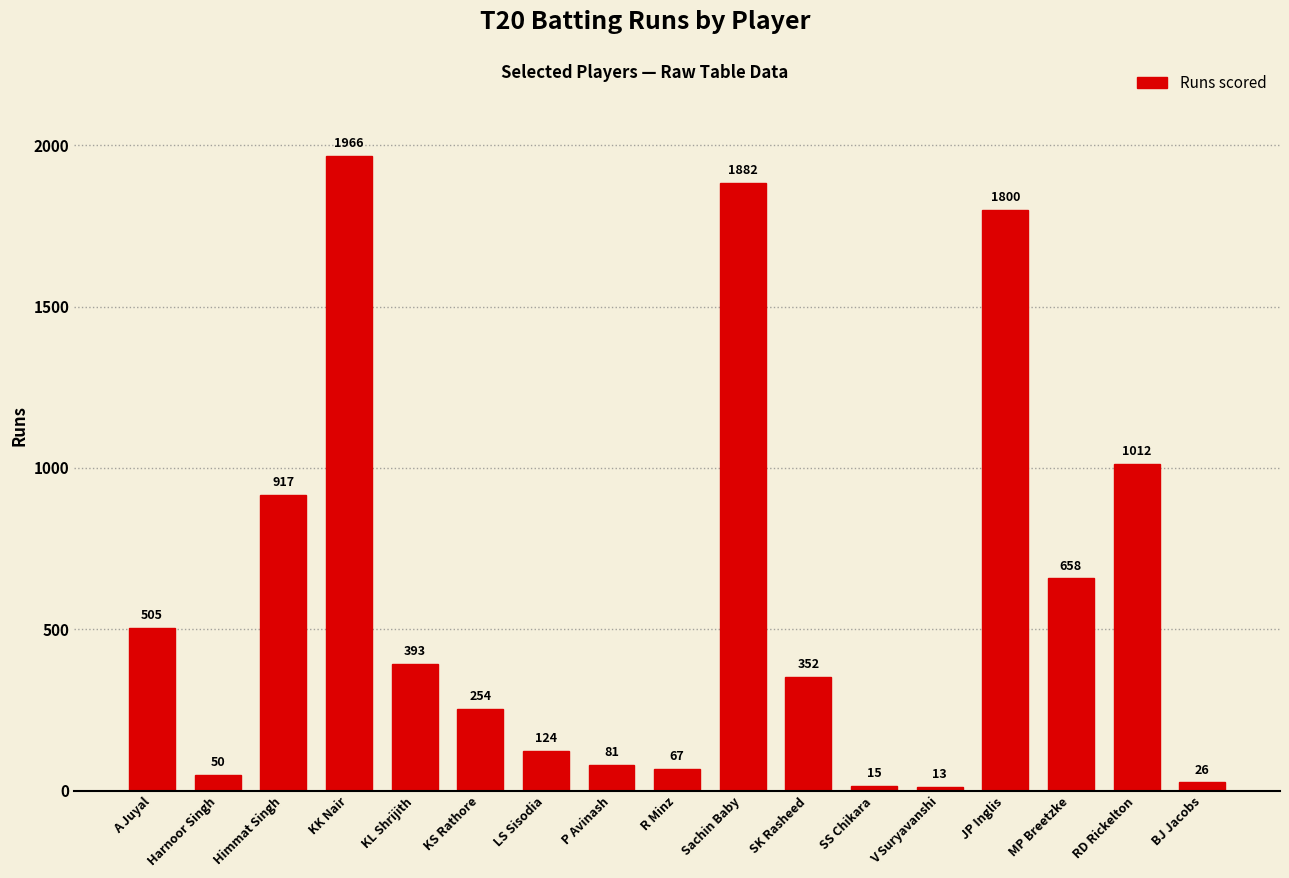

Reading left to right, transcribe all the data shown in this chart.

505	50	917	1966	393	254	124	81	67	1882	352	15	13	1800	658	1012	26